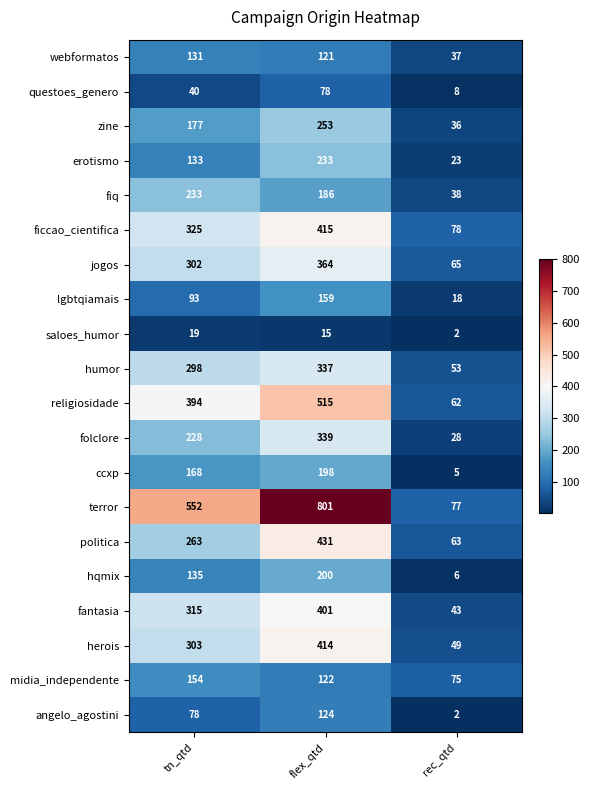

Rank the series at flex_qtd from highest to lowest value.

terror, religiosidade, politica, ficcao_cientifica, herois, fantasia, jogos, folclore, humor, zine, erotismo, hqmix, ccxp, fiq, lgbtqiamais, angelo_agostini, midia_independente, webformatos, questoes_genero, saloes_humor